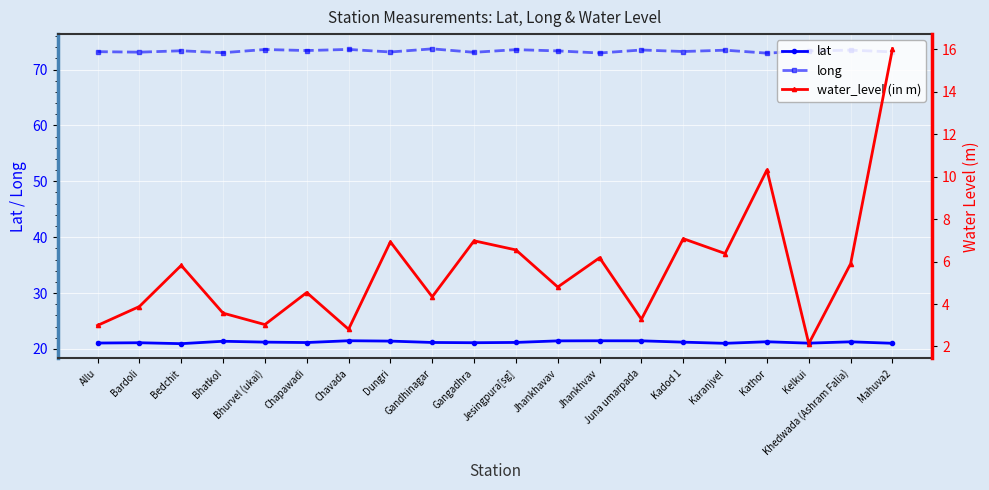

Rank the series at Gandhinagar from lowest to highest value.

water_level (in m), lat, long